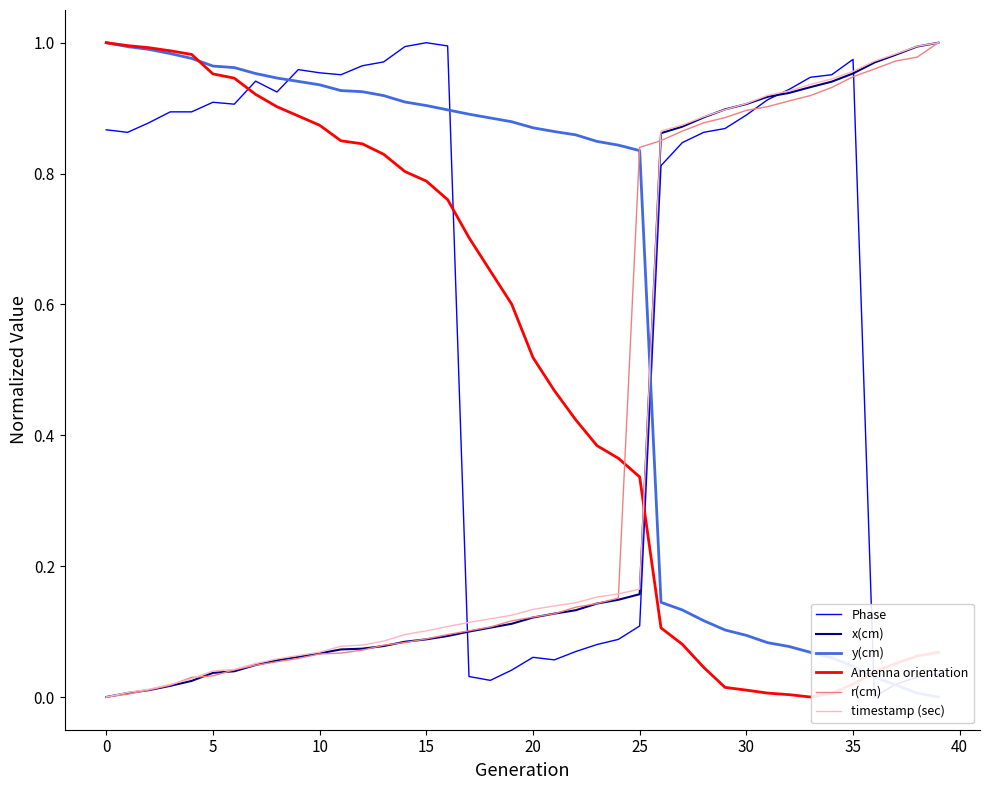

True or false: Antenna orientation has a value of 1.8 at 0.

False